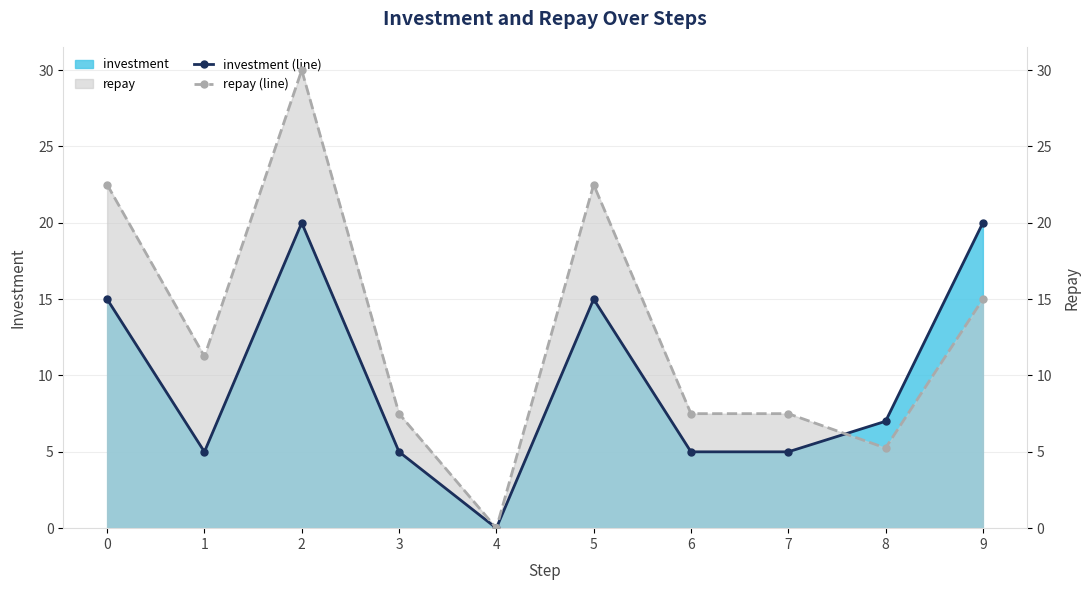

What is the average value of the investment (line) series?

9.7